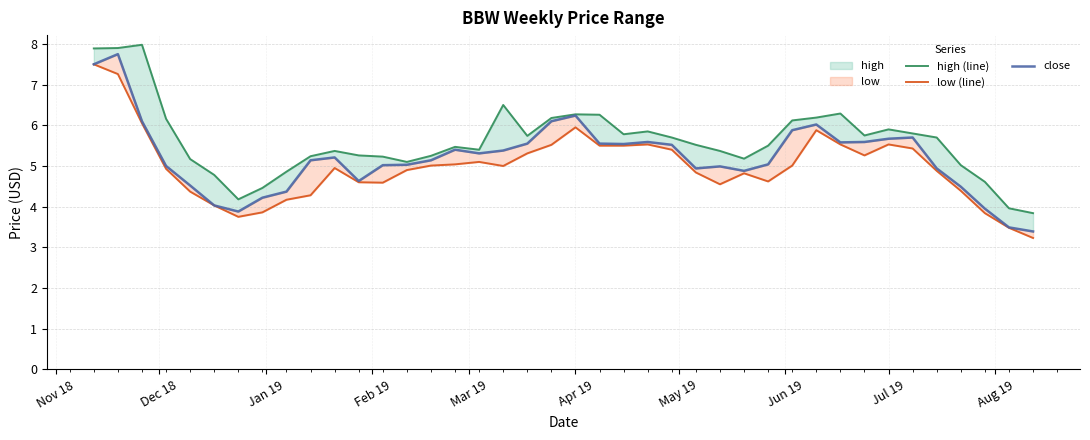

The value of high (line) at Apr 19 is 3.0. True or false?

False